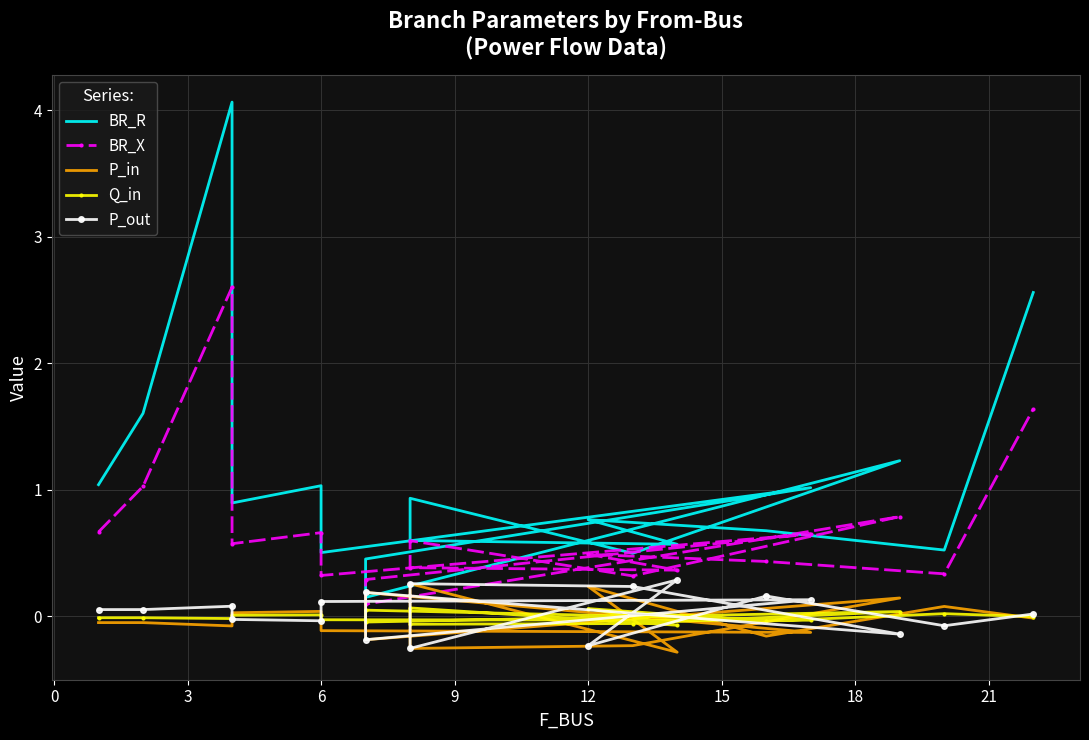

Reading left to right, list all the values displayed in this chart.

BR_R: 1.0	1.6	4.1	0.9	1.0	0.5	1.0	0.5	0.1	1.2	0.5	0.9	0.6	0.6	0.8	0.7	0.5	2.6
BR_X: 0.7	1.0	2.6	0.6	0.7	0.3	0.6	0.3	0.1	0.8	0.3	0.6	0.4	0.4	0.5	0.4	0.3	1.6
P_in: -0.1	-0.1	-0.1	0.0	0.0	-0.1	-0.1	0.2	-0.2	0.1	-0.2	-0.3	0.3	-0.3	0.2	-0.2	0.1	-0.0
Q_in: -0.0	-0.0	-0.0	0.0	0.0	-0.0	-0.0	0.0	-0.0	0.0	-0.1	-0.1	0.1	-0.1	0.1	-0.0	0.0	-0.0
P_out: 0.1	0.1	0.1	-0.0	-0.0	0.1	0.1	-0.2	0.2	-0.1	0.2	0.3	-0.3	0.3	-0.2	0.2	-0.1	0.0